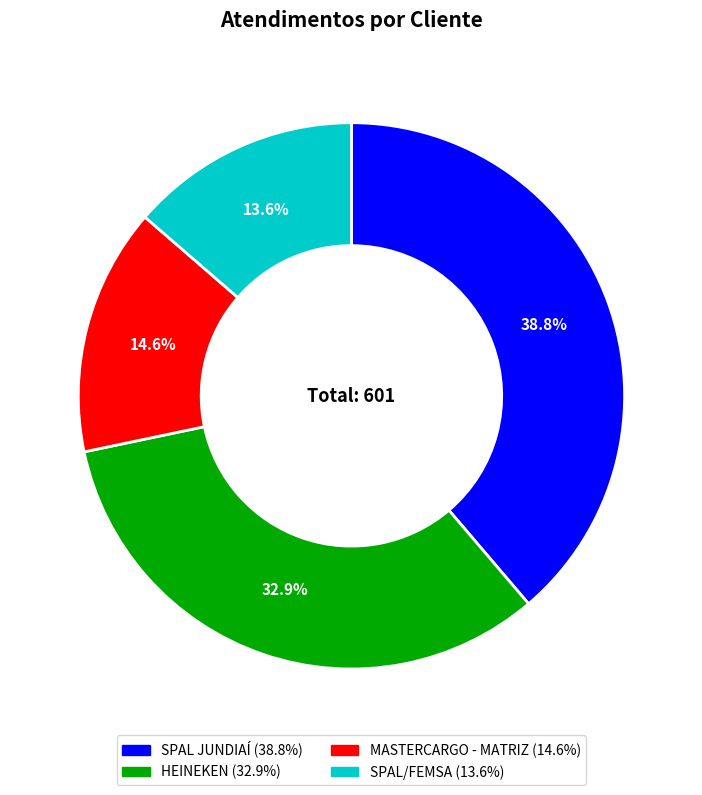

What is the ratio of the value at HEINEKEN to the value at SPAL/FEMSA?

2.4